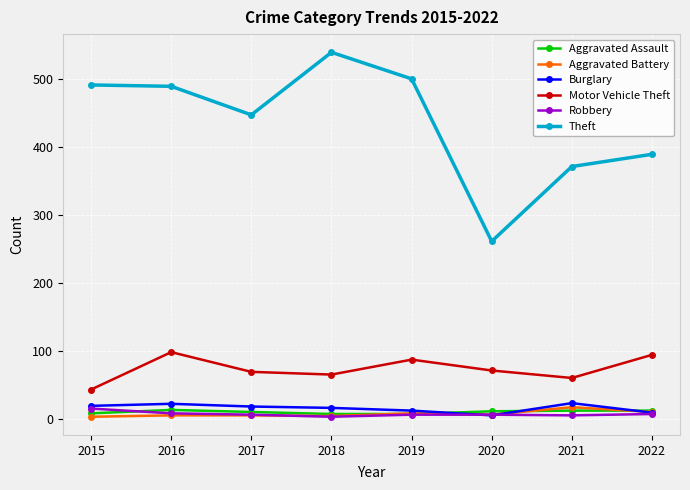

Is the value of Theft at 2022 greater than the value of Aggravated Assault at 2017?

Yes